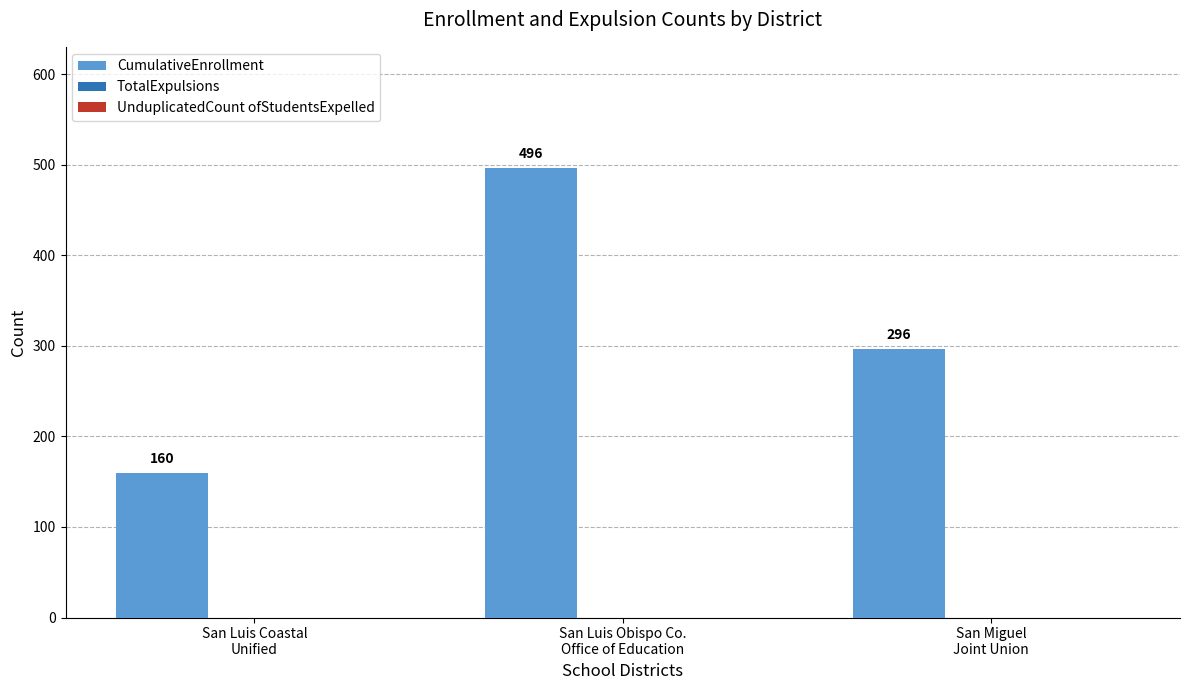

Count the values in the range 160 to 496.

3